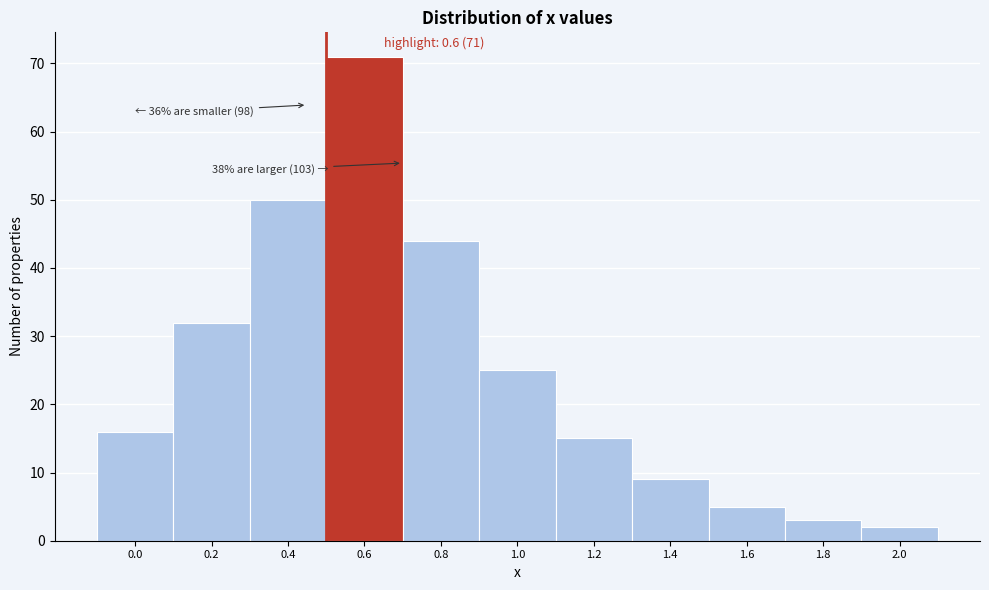

Reading left to right, extract all data points from this chart.

0.0=16	0.2=32	0.4=50	0.6=71	0.8=44	1.0=25	1.2=15	1.4=9	1.6=5	1.8=3	2.0=2